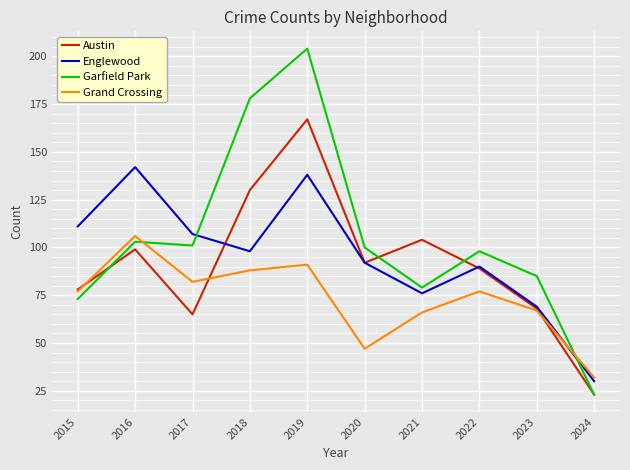

True or false: Grand Crossing has a value of 77 at 2022.

True